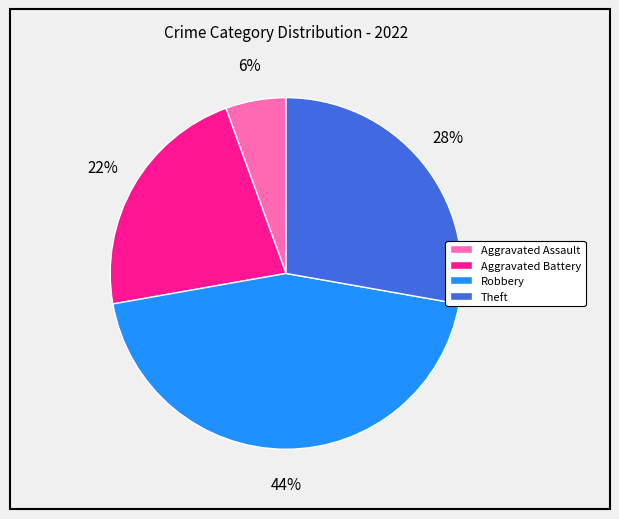

What is the smallest slice in the pie chart?

Aggravated Assault